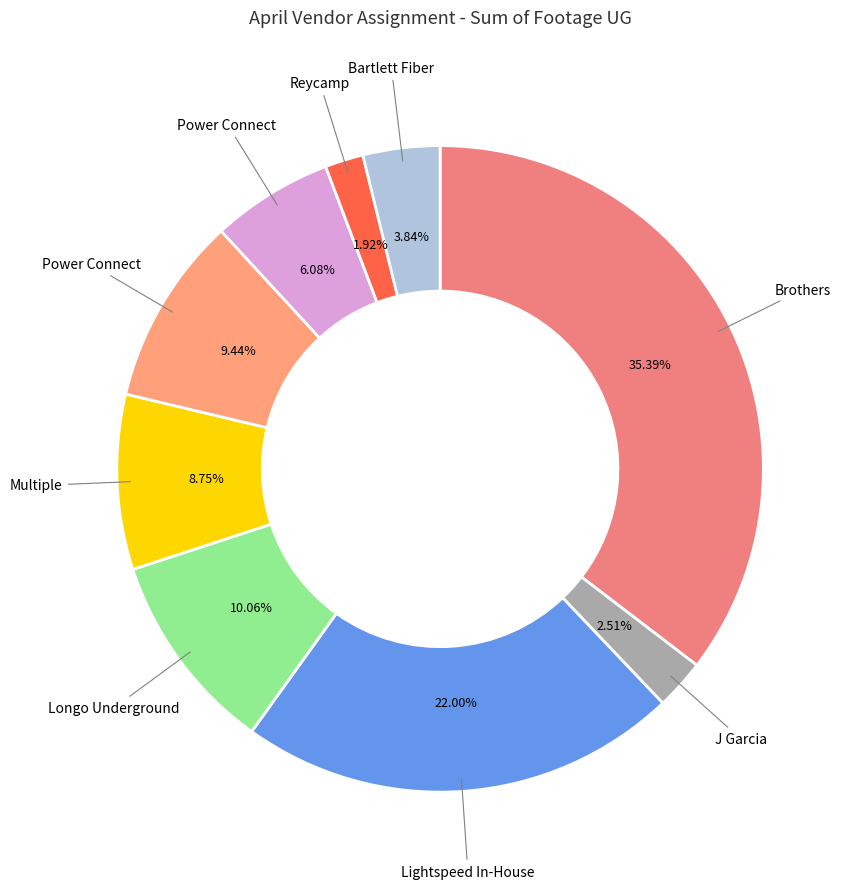

To the nearest percent, what is the difference between the largest and smallest slice percentages?

33%